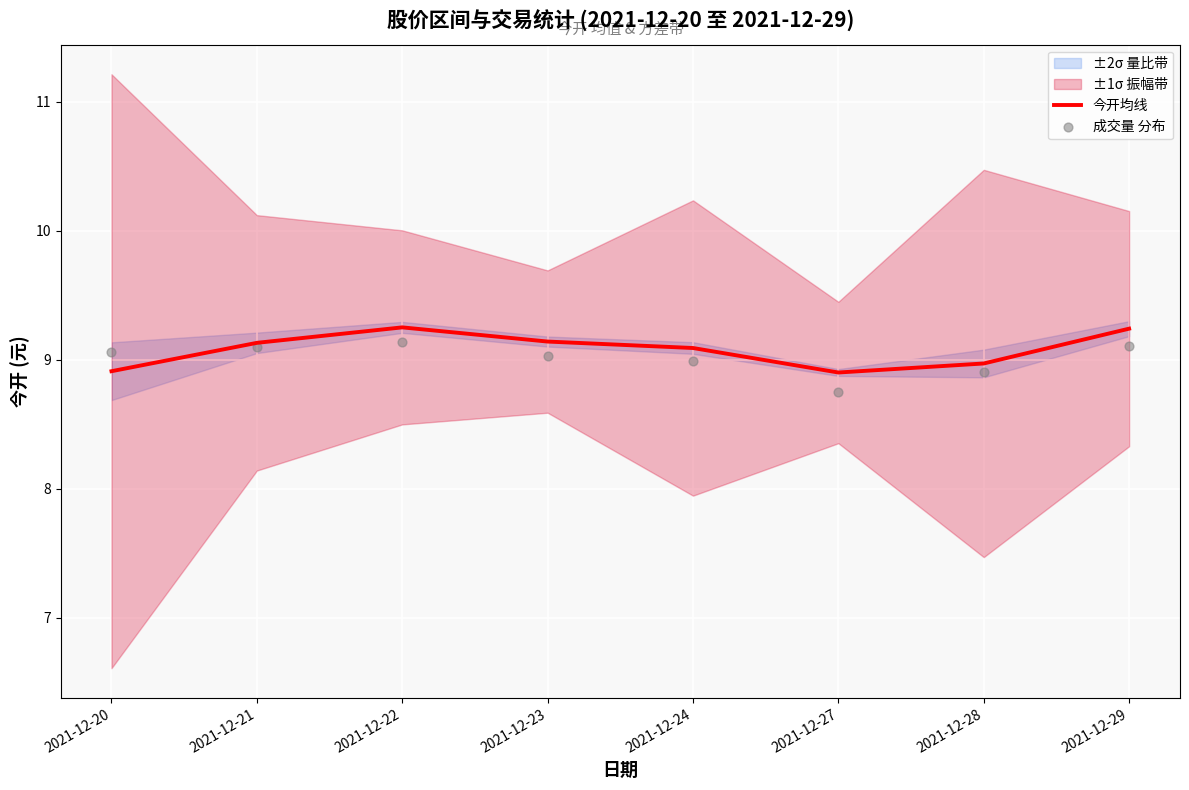

The value of 今开均线 at 2021-12-27 is 12.2. True or false?

False